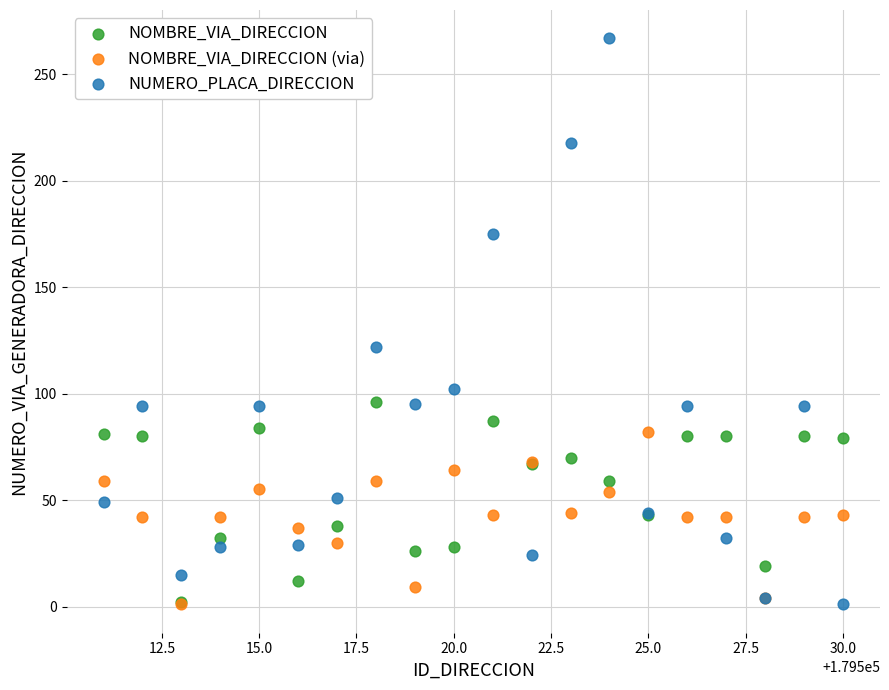

Across all series, what Y value is closest to 134?

122